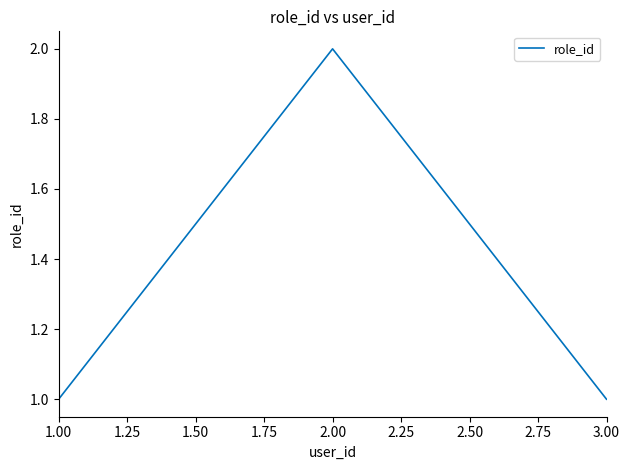

Approximately how many times larger is the value at 2.00 compared to 3.00?

2.0